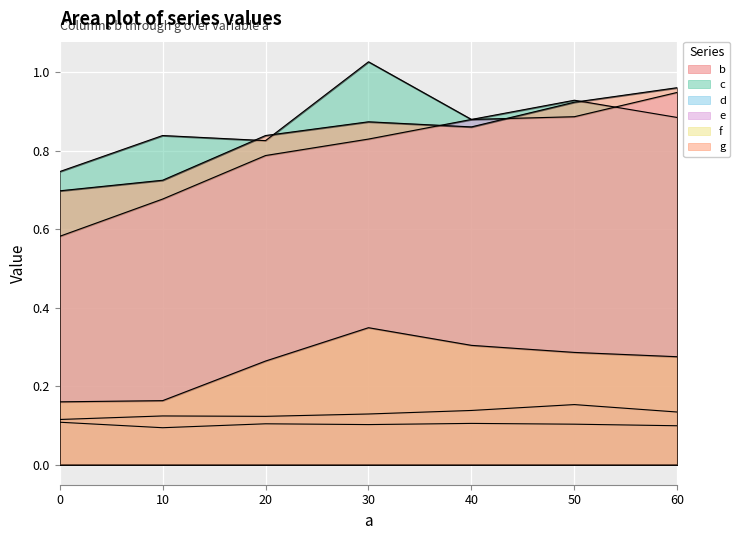

True or false: g and d intersect in this chart.

False